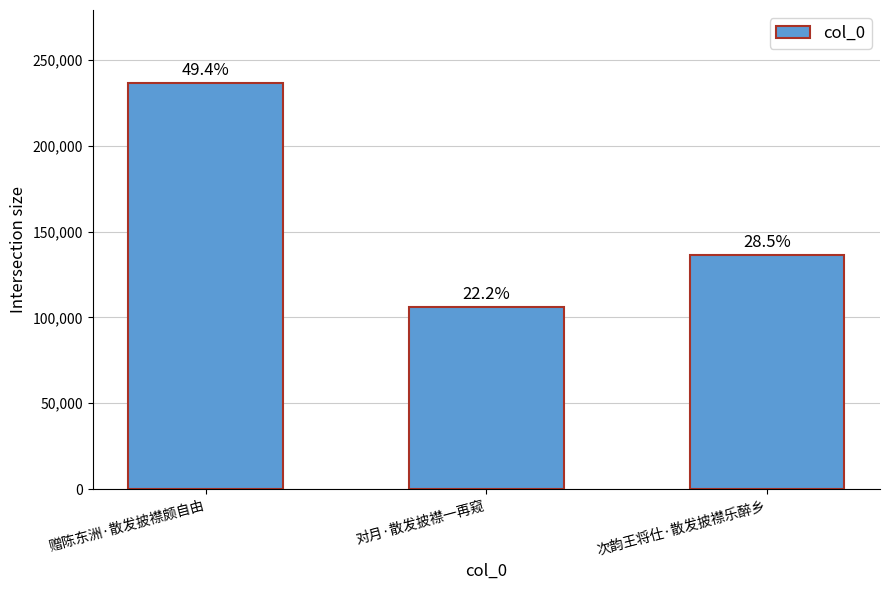

At which category does the chart reach its minimum across all series?

对月·散发披襟一再窥